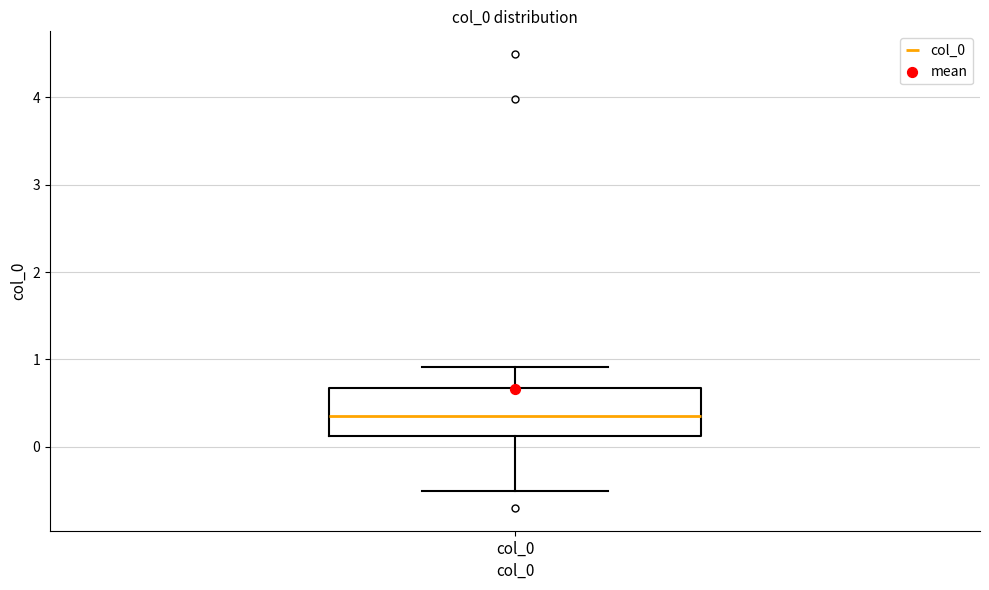

Transcribe this box plot: give where the median line is, the range the box spans, and where the two whiskers end, as read against the y-axis. The values are not printed on the chart, so give them approximately, as read against the axis.

median 0.4, box 0.1 to 0.7, whiskers -0.5 to 0.9